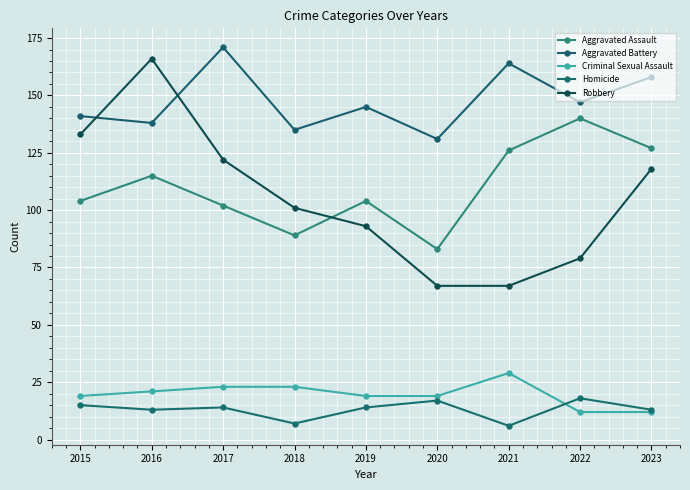

Reading left to right, transcribe all the data shown in this chart.

Aggravated Assault: 104	115	102	89	104	83	126	140	127
Aggravated Battery: 141	138	171	135	145	131	164	147	158
Criminal Sexual Assault: 19	21	23	23	19	19	29	12	12
Homicide: 15	13	14	7	14	17	6	18	13
Robbery: 133	166	122	101	93	67	67	79	118